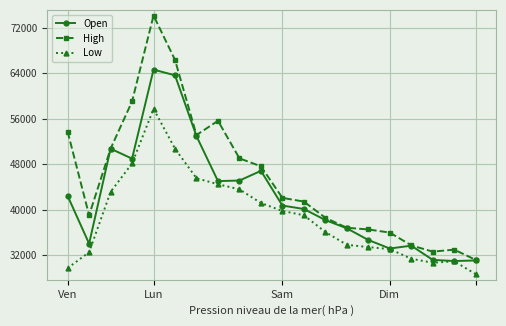

Which series has the largest total across all categories?

High